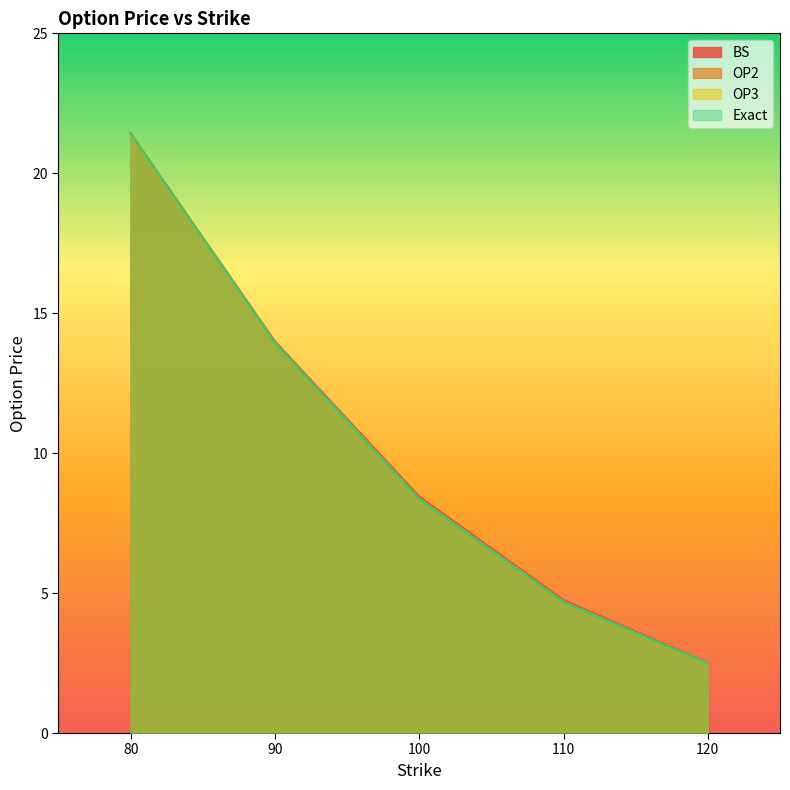

What are all the series names shown in the legend?

BS, OP2, OP3, Exact